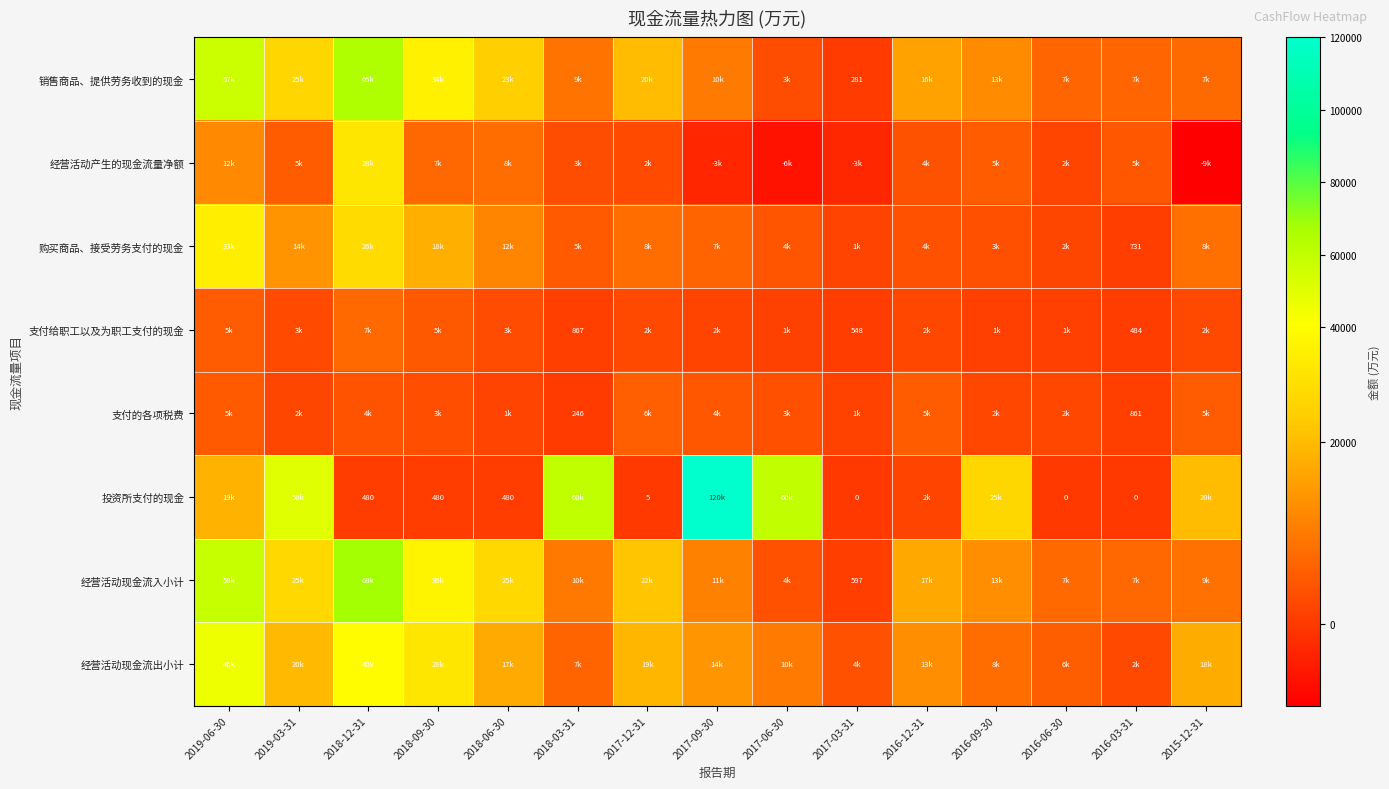

Rank the series at 2018-12-31 from highest to lowest value.

经营活动现金流入小计, 销售商品、提供劳务收到的现金, 经营活动现金流出小计, 经营活动产生的现金流量净额, 购买商品、接受劳务支付的现金, 支付给职工以及为职工支付的现金, 支付的各项税费, 投资所支付的现金